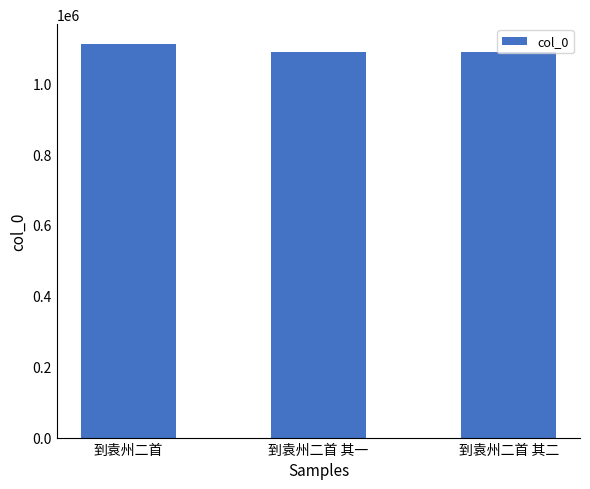

What is the greatest value displayed?

1110972